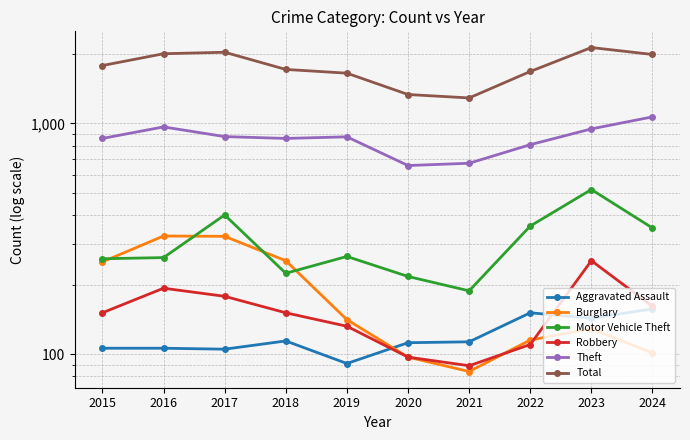

At which category does Total reach its first local valley?

2021